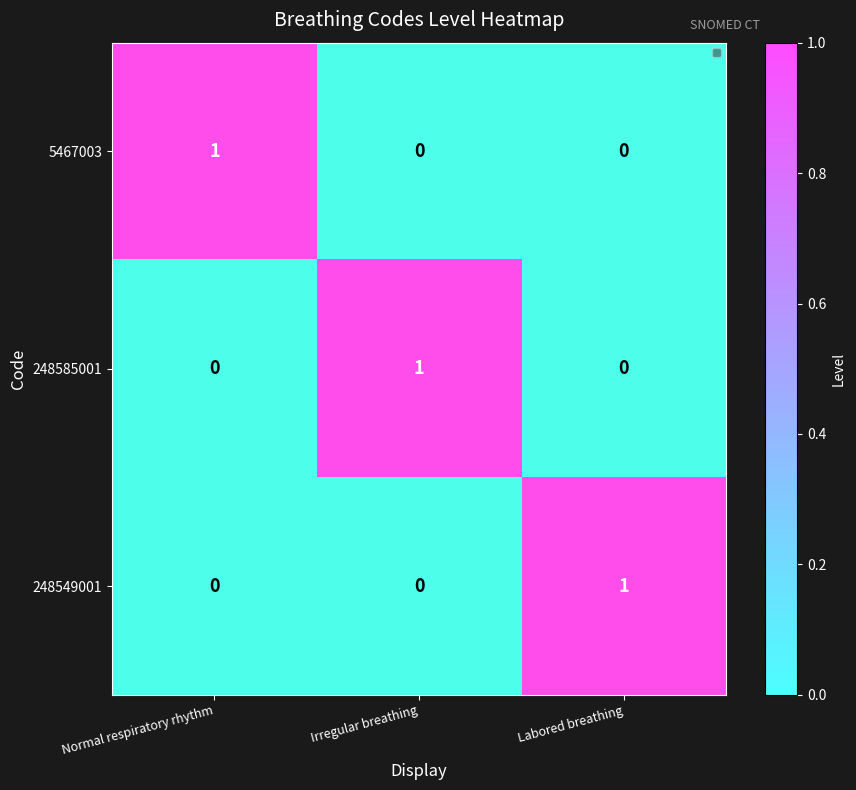

What is the maximum value for 248585001?

1